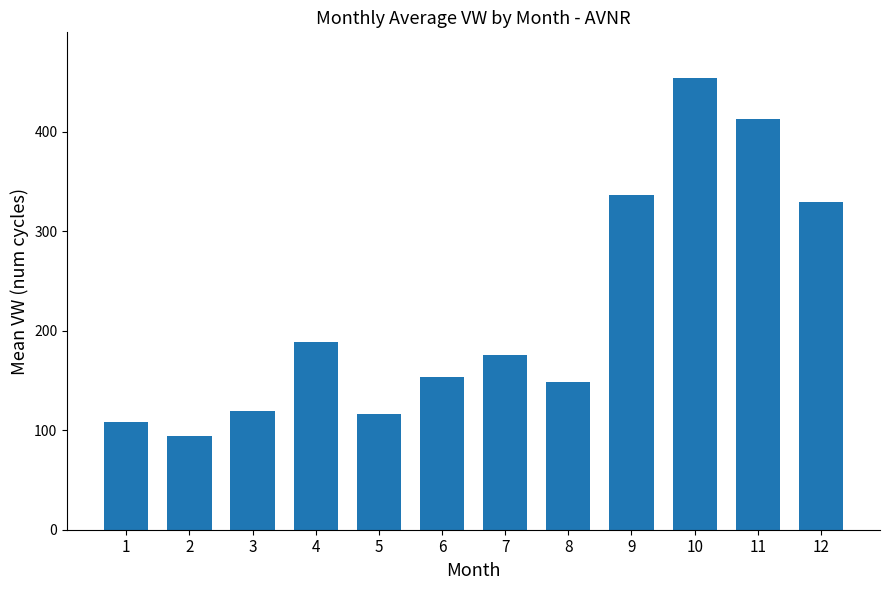

True or false: the data shows 138.4 at 11.

False